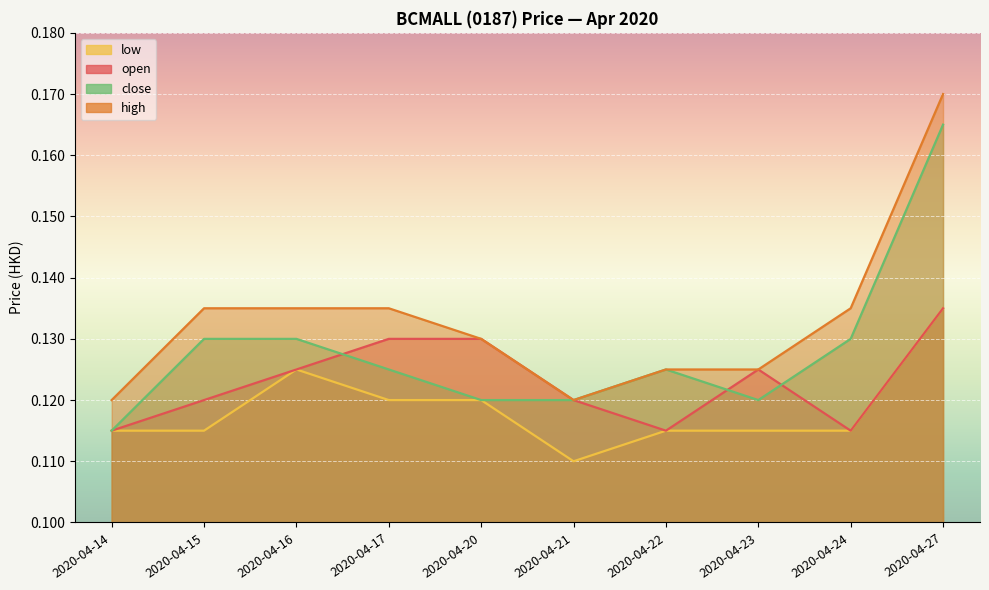

What is the sum of all close values?

1.3